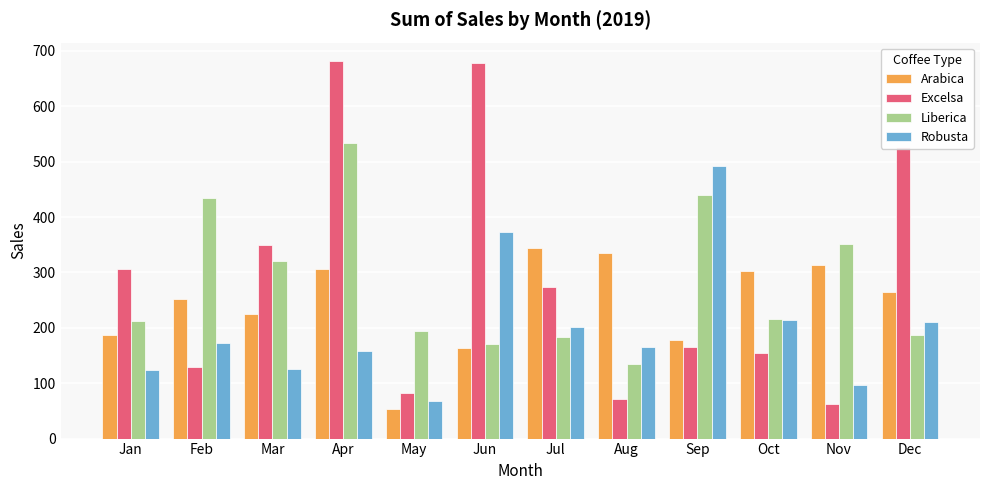

What is the sum of the Excelsa values at Mar and Apr?

1030.2